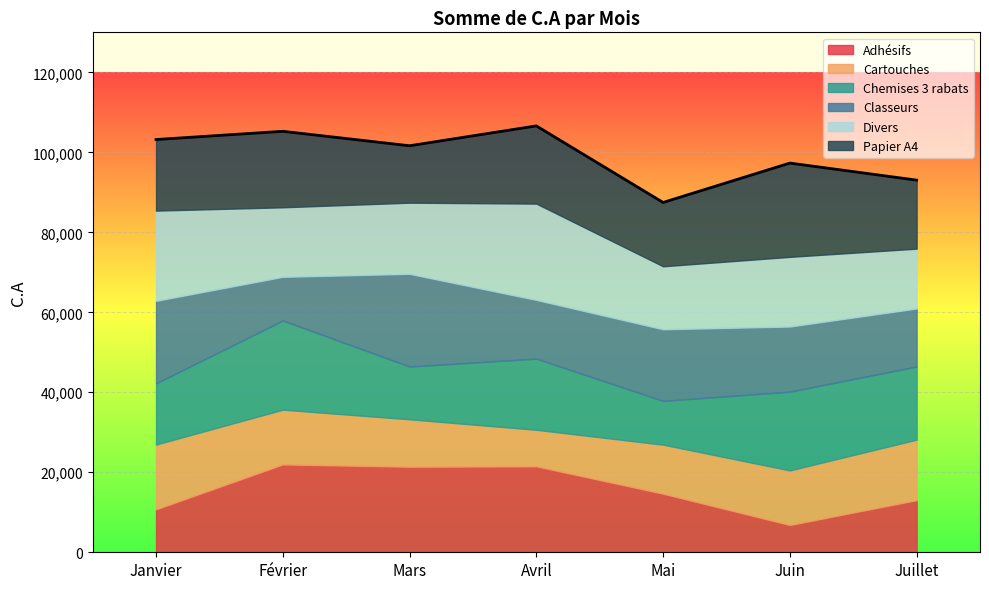

Where is Divers nearest to the value 19516?

Mars